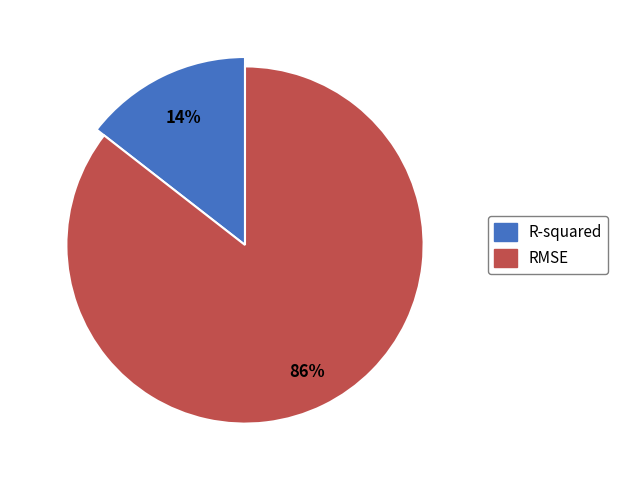

What percentage is NOT represented by R-squared?

85.5%